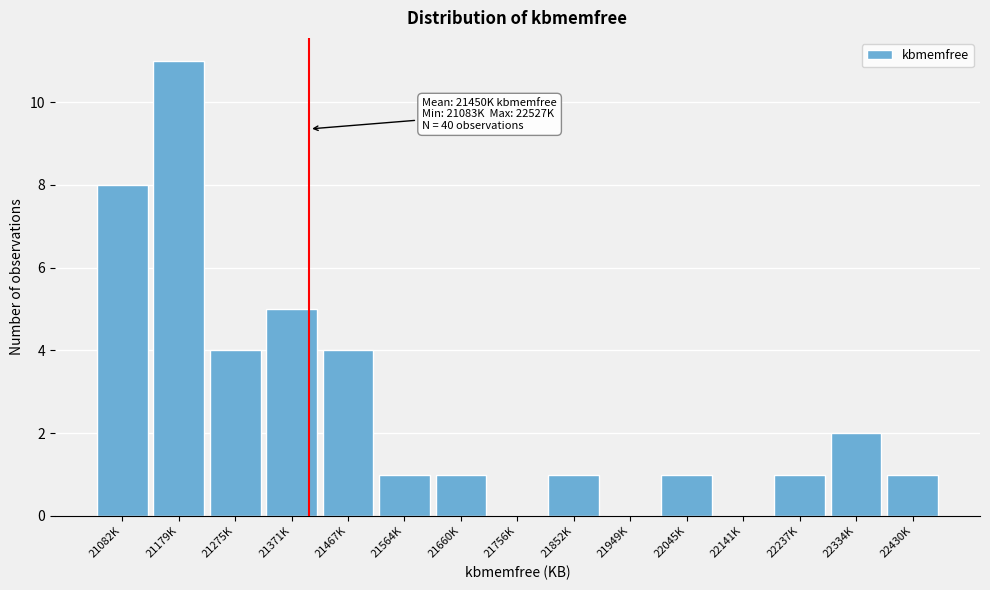

Reading right to left, list all the values displayed in this chart.

22430K=1	22334K=2	22237K=1	22141K=0	22045K=1	21949K=0	21852K=1	21756K=0	21660K=1	21564K=1	21467K=4	21371K=5	21275K=4	21179K=11	21082K=8